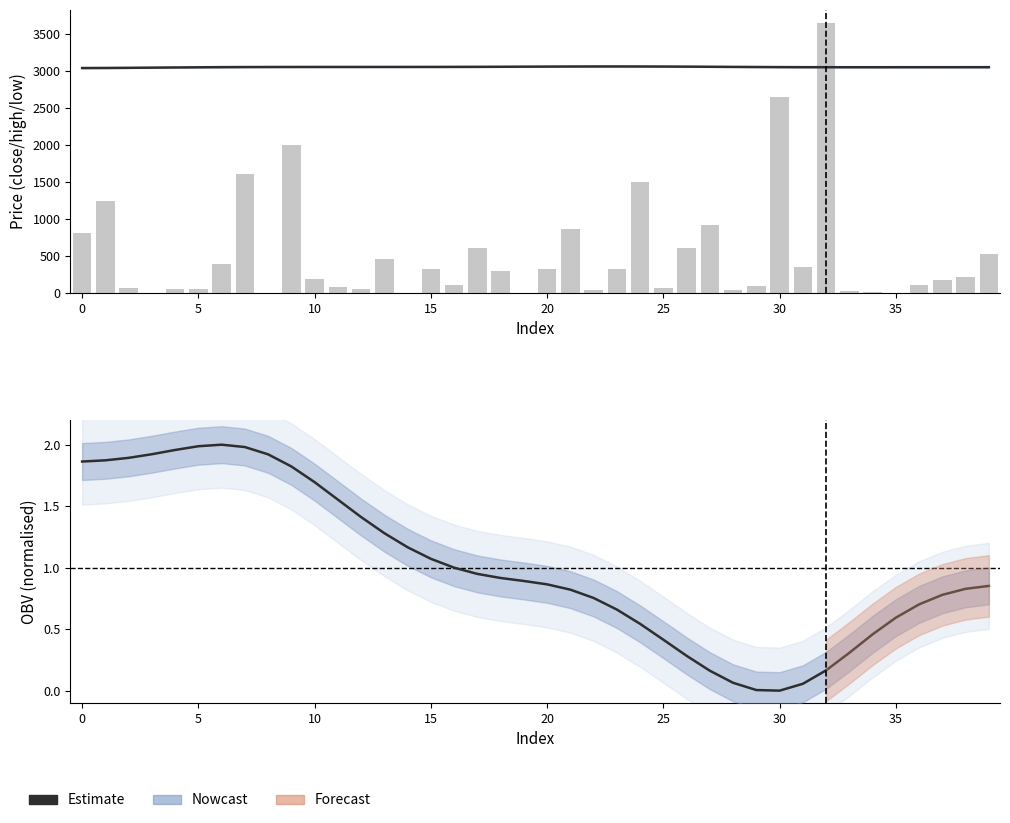

What is the average value of the close (estimate) series?

3052.7